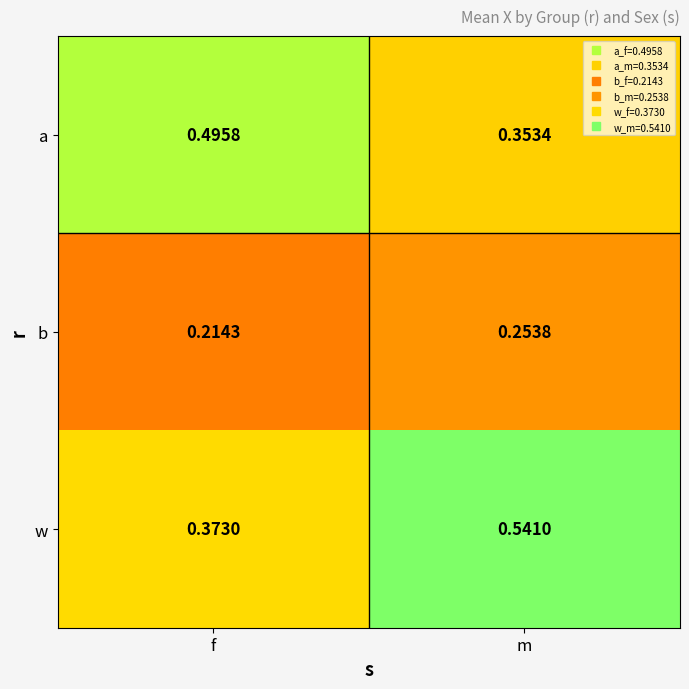

Which series has the widest spread of values?

w